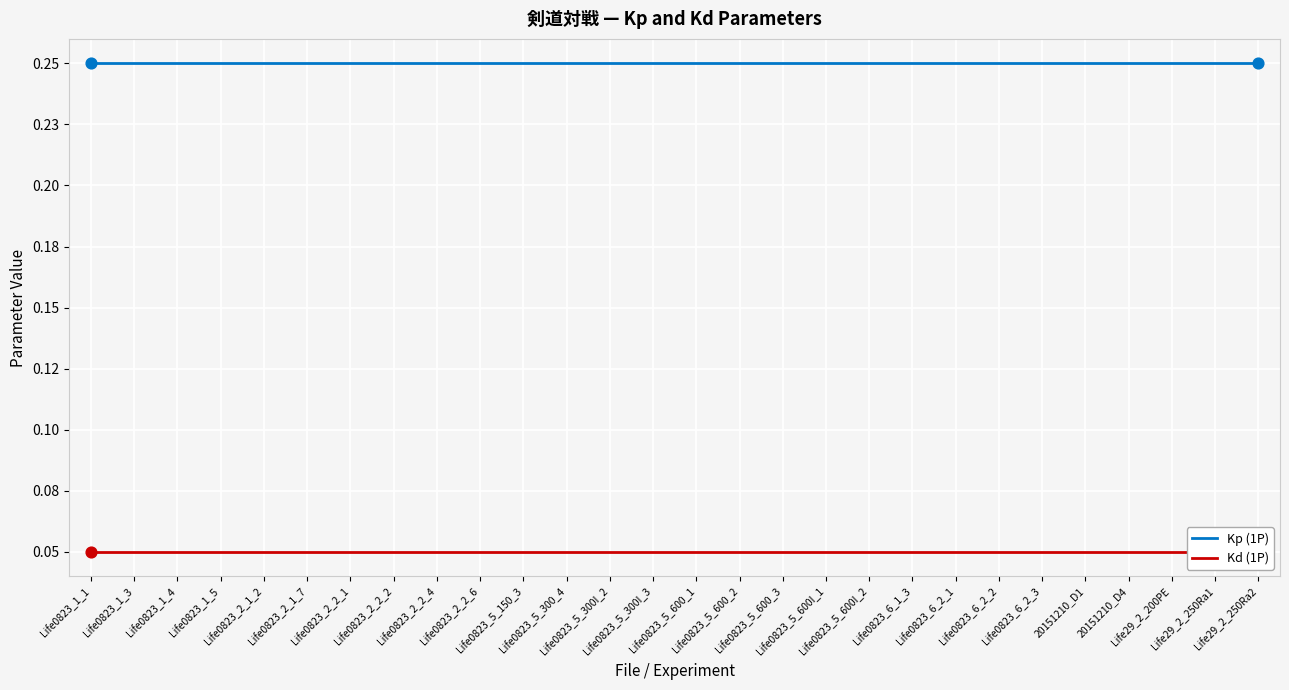

At which category is the sum across all series the highest?

Life0823_1_1